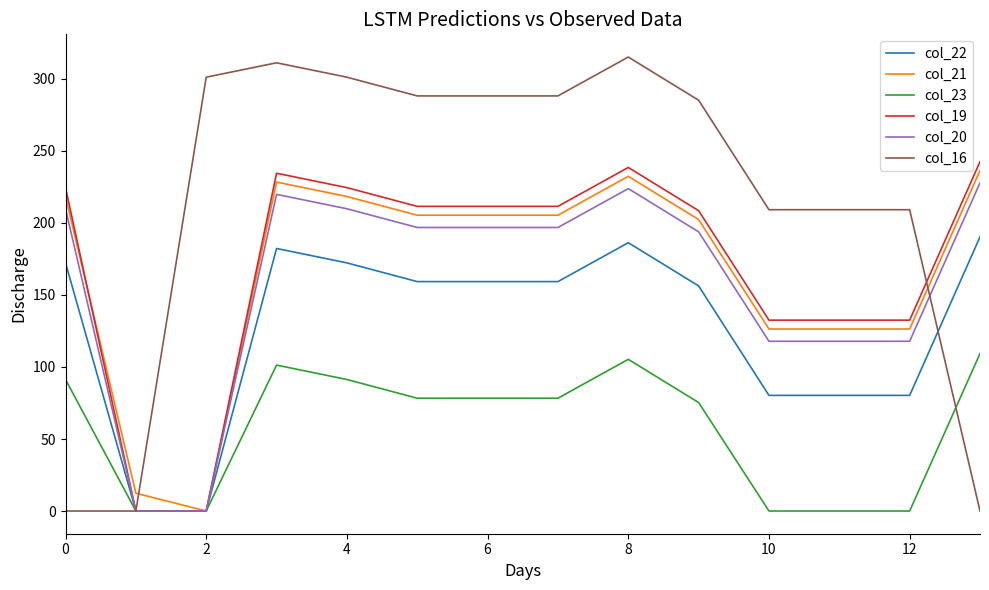

Which series has the largest total across all categories?

col_16